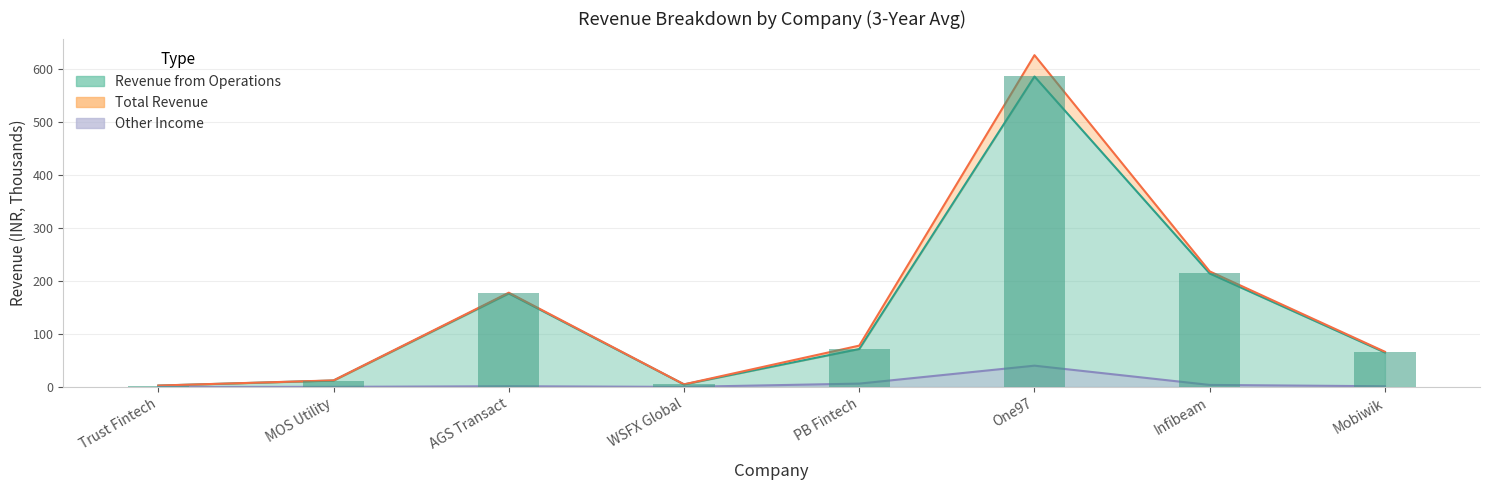

What is the sum of all Other Income values?

53.7